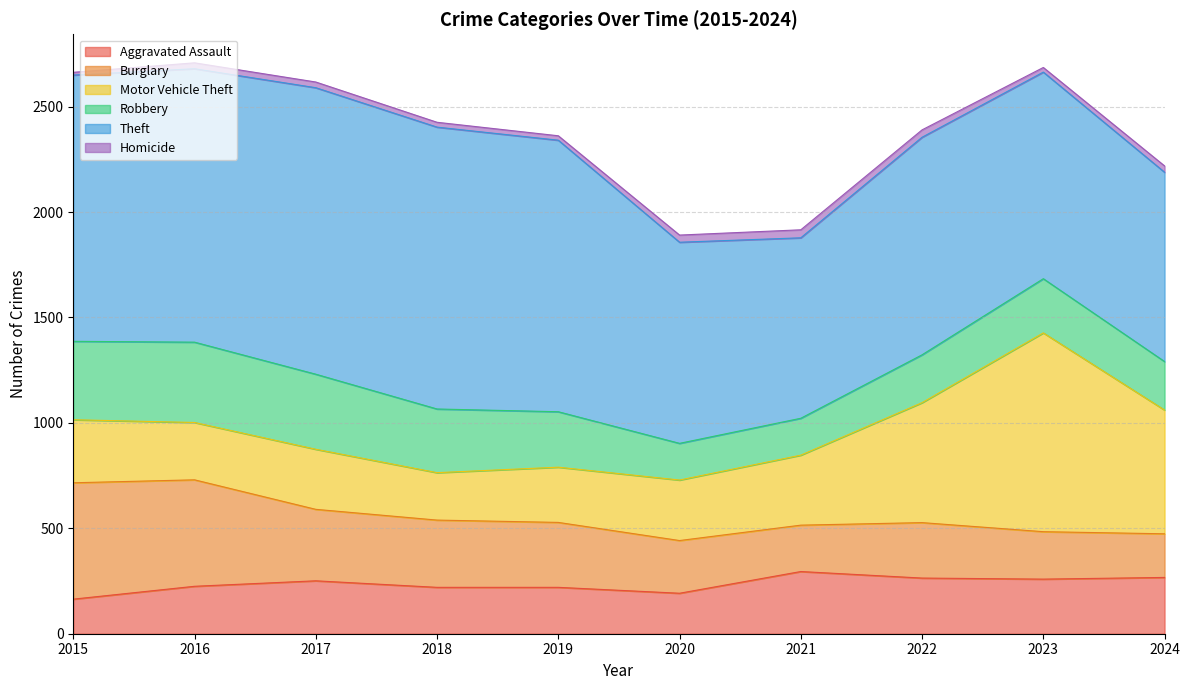

At which category is the sum across all series the highest?

2016